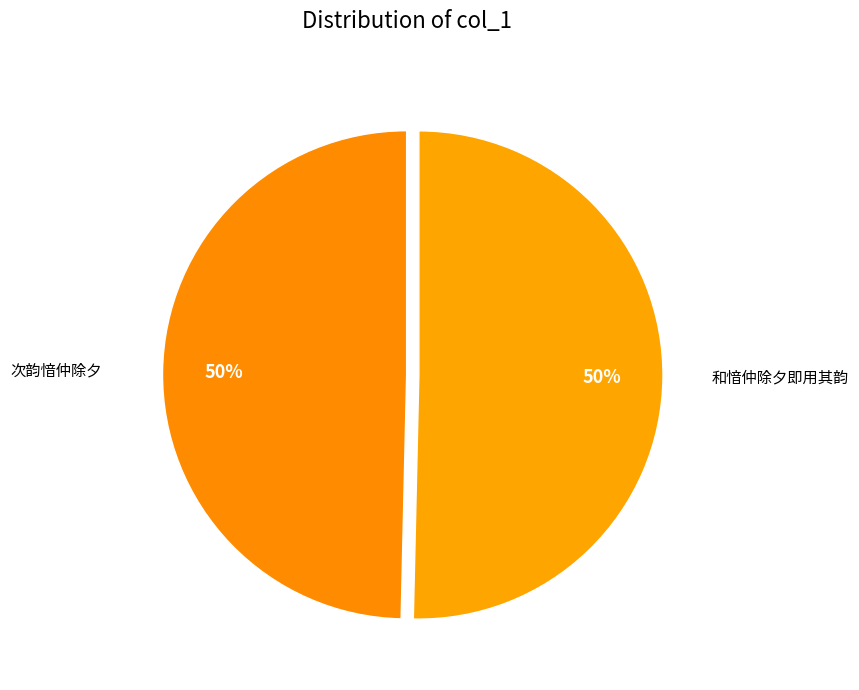

How many segments does this pie chart have?

2